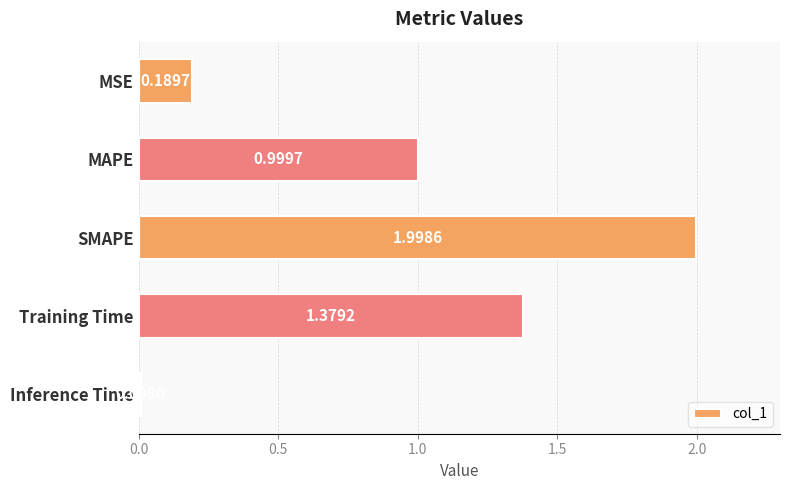

Which label corresponds to the largest value in the chart?

SMAPE